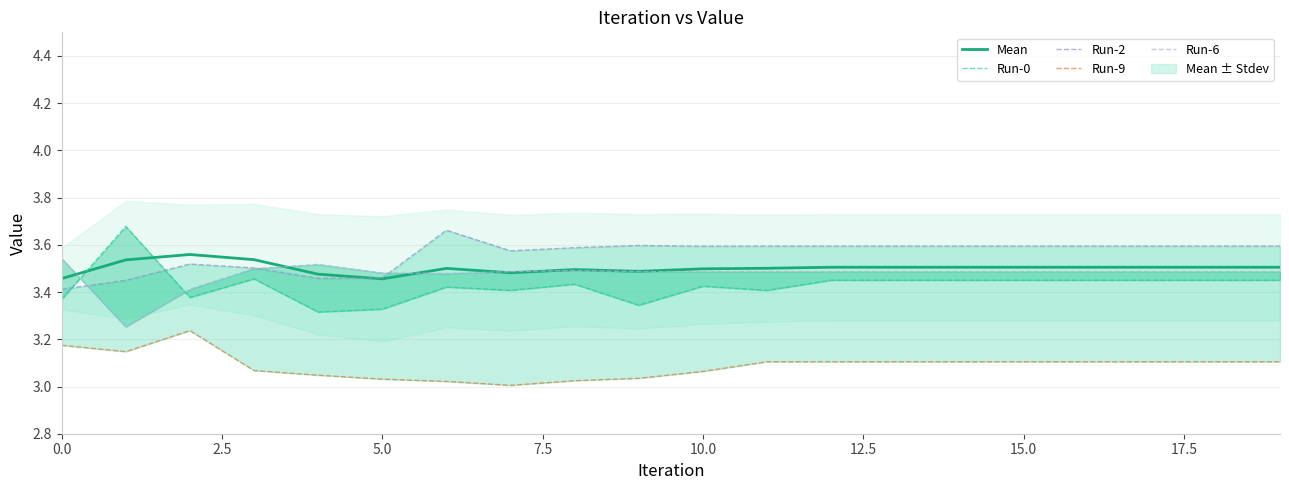

Is this an area chart (filled region under the line)?

No